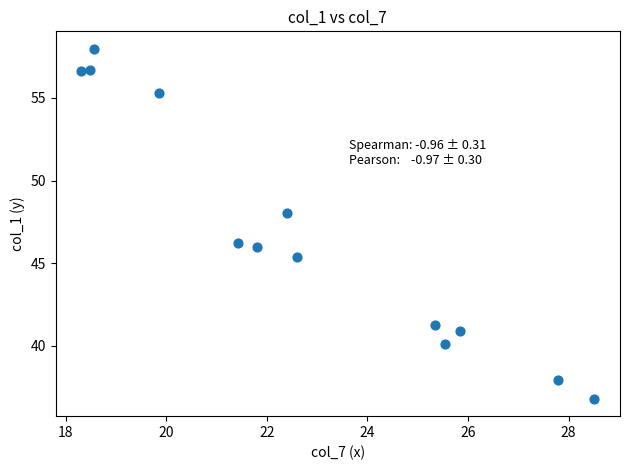

What Y value in the scatter plot is closest to 47?

46.2